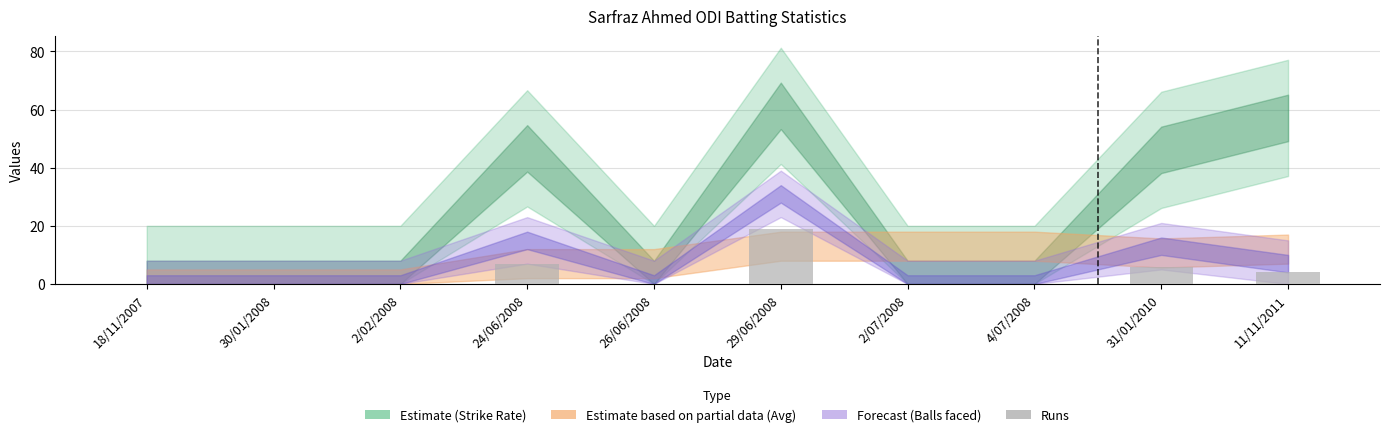

What is the average value?

4